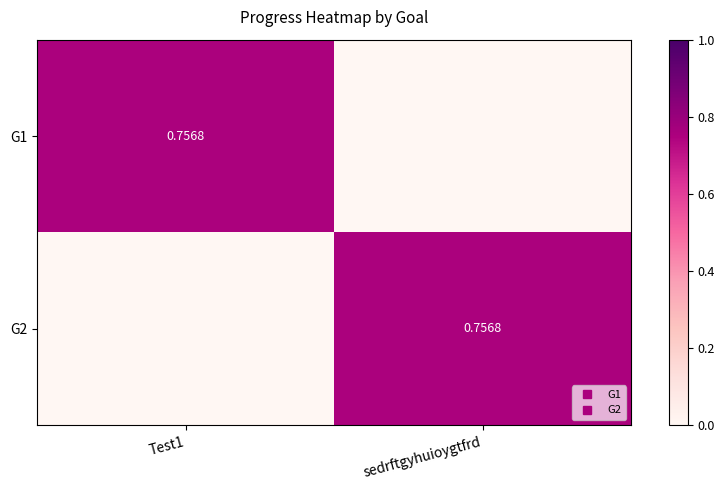

What is the sum of all G1 values?

0.8